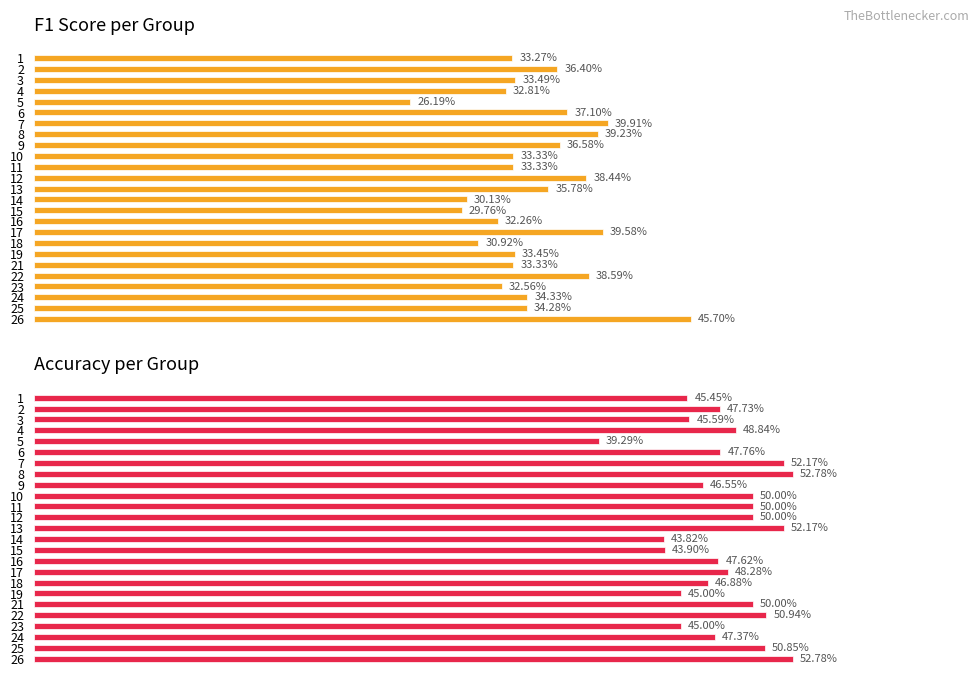

What are all the series names shown in the legend?

f1, accuracy